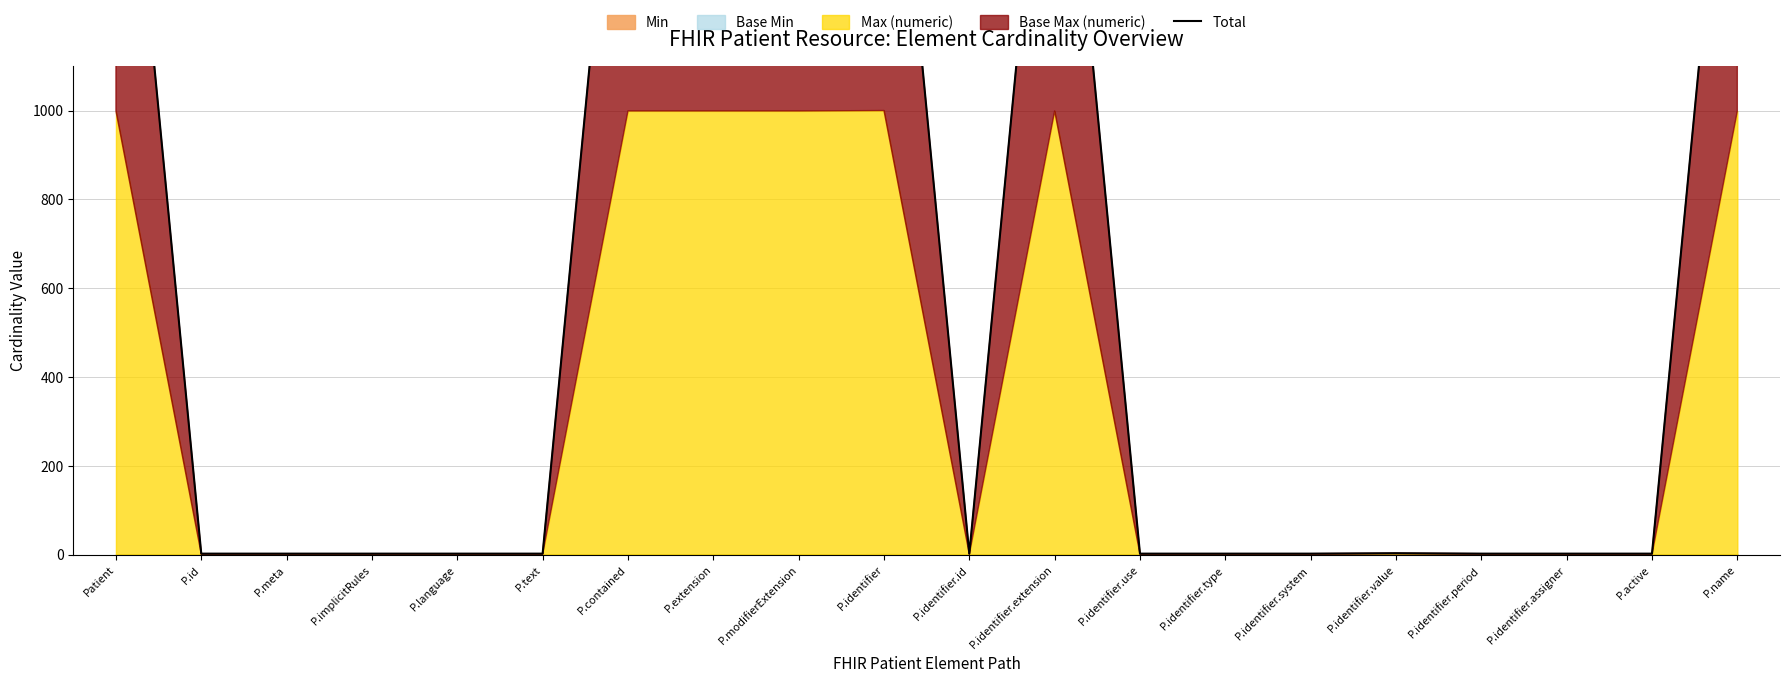

Which has a higher value, P.identifier.assigner or Patient?

Patient